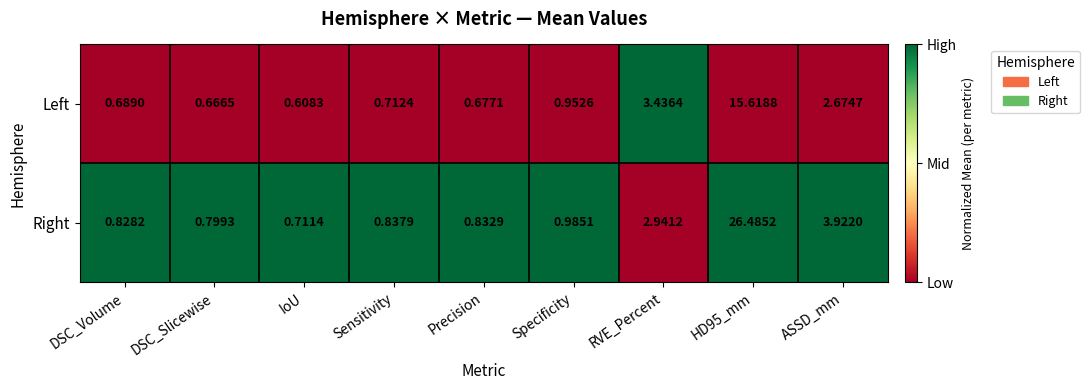

At Specificity, list the series in order from largest to smallest.

Right, Left